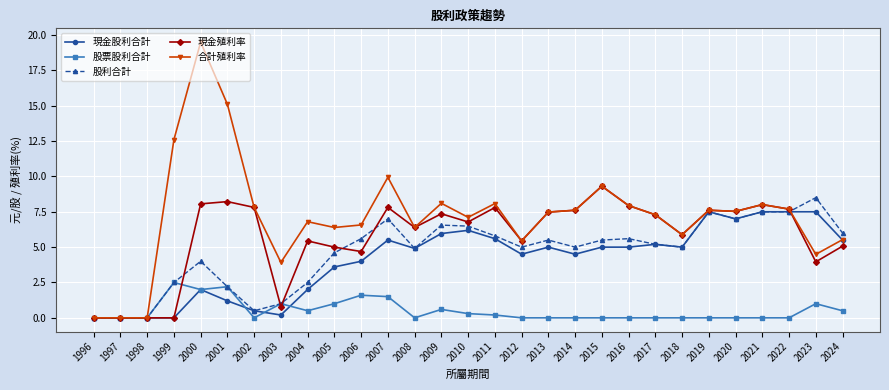

How many values in the 現金殖利率 series exceed 7?

15